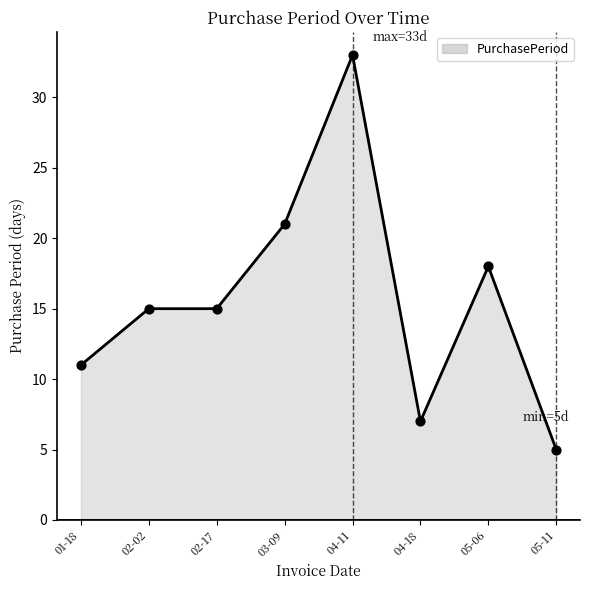

Between 01-18 and 04-11, which is larger?

04-11